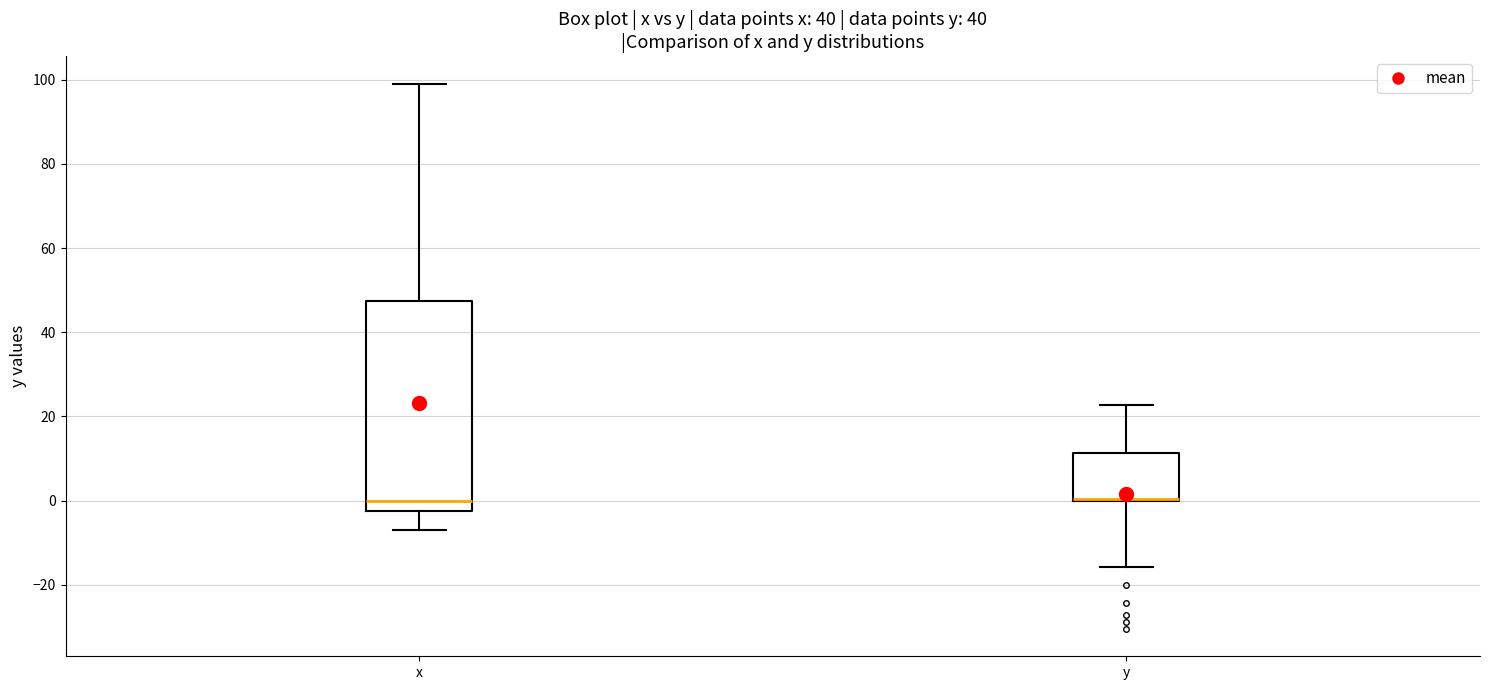

Reading left to right, read every box against the y-axis: the position of its median line, the range the box covers, and the ends of its whiskers. The values are not printed on the chart, so give them approximately, as read against the axis.

x: median 0, box -2 to 48, whiskers -6 to 100
y: median 0 (drawn on the box's lower edge), box 0 to 12, whiskers -16 to 22